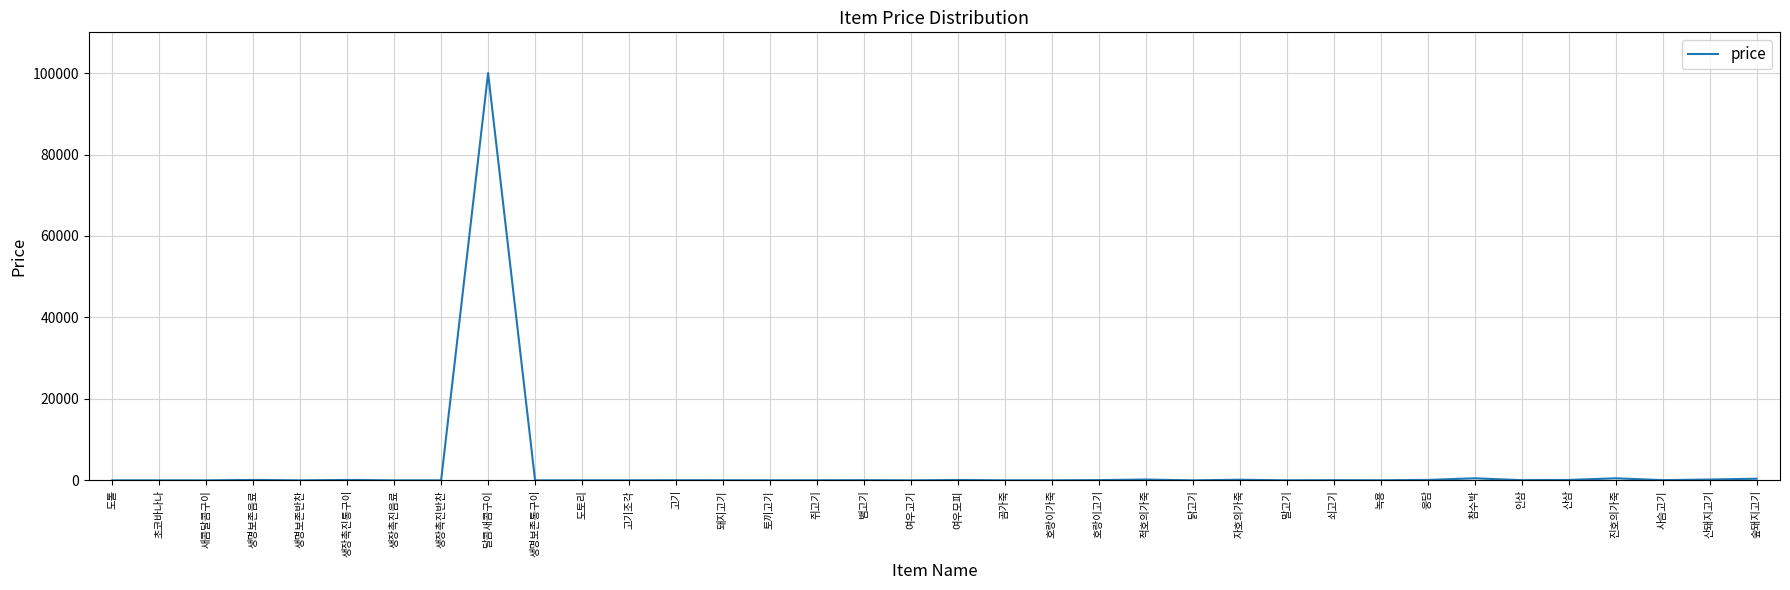

What is the difference between the maximum and minimum values?

100000